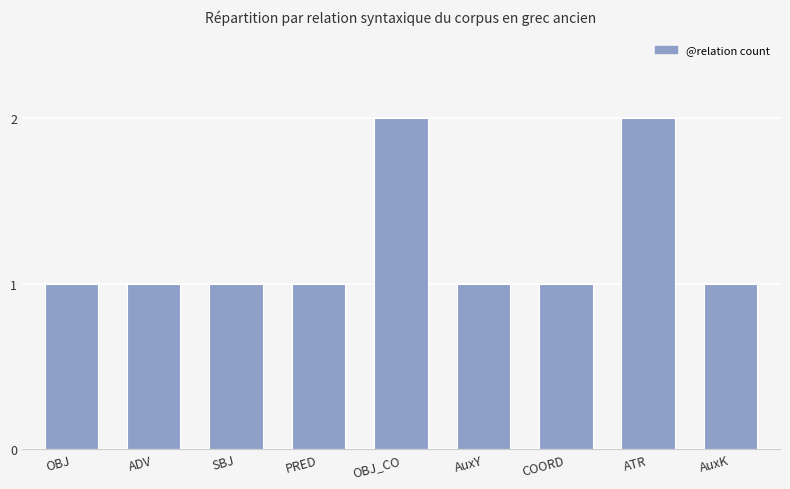

What is the ratio of the value at OBJ to the value at ADV?

1.0